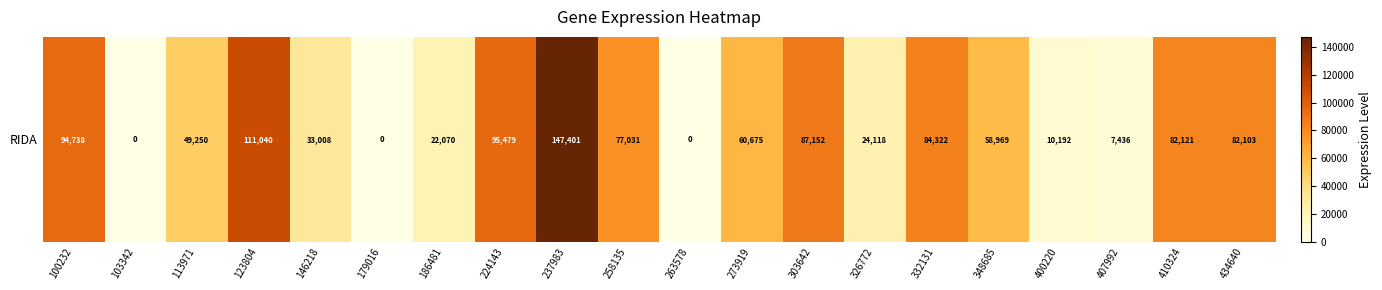

Rank the categories by value from lowest to highest.

103342, 179016, 263578, 407992, 400220, 186481, 326772, 146218, 113971, 348685, 273919, 258135, 434640, 410324, 332131, 303642, 100232, 224143, 123804, 237983